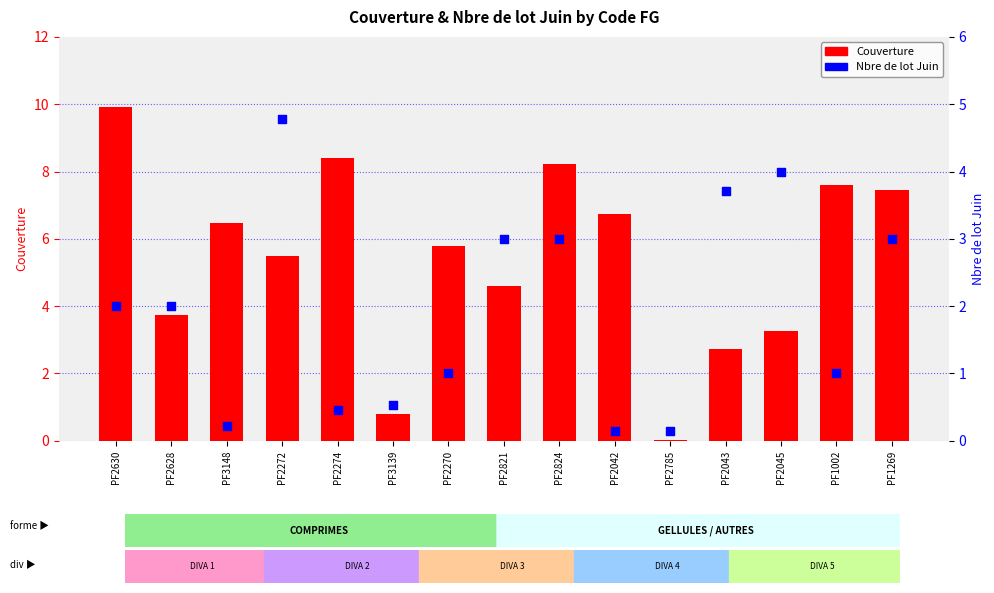

Which series reaches the minimum Y coordinate?

Couverture